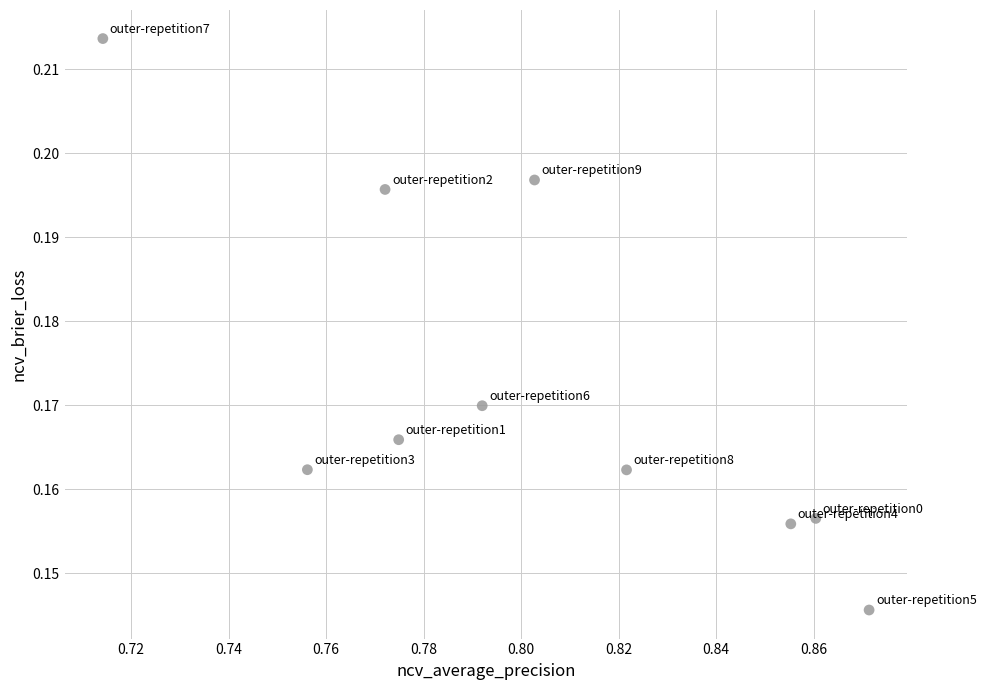

What is the average X value?

0.8